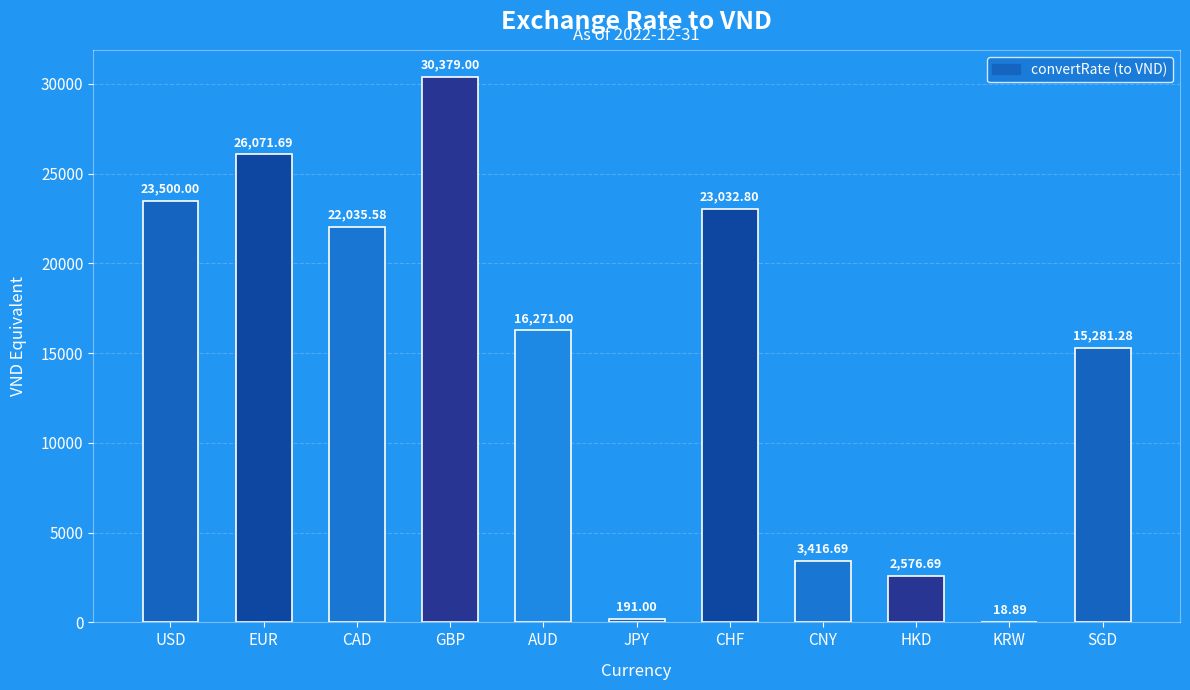

What is the ratio of the value at CAD to the value at USD?

0.9